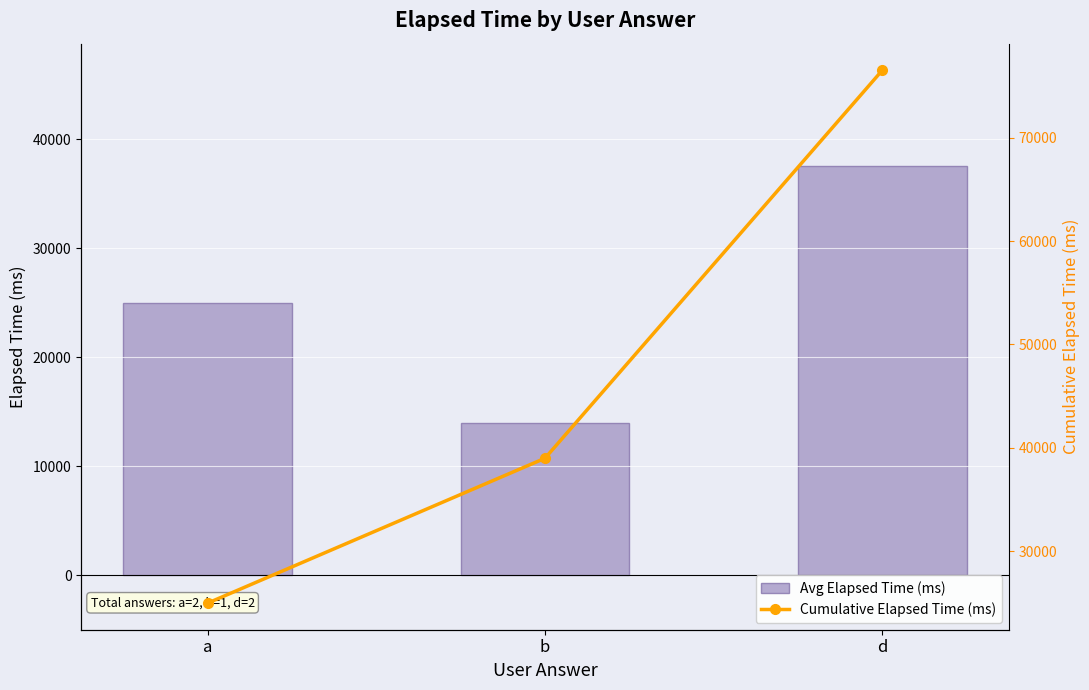

What is the maximum value shown in the chart?

76500